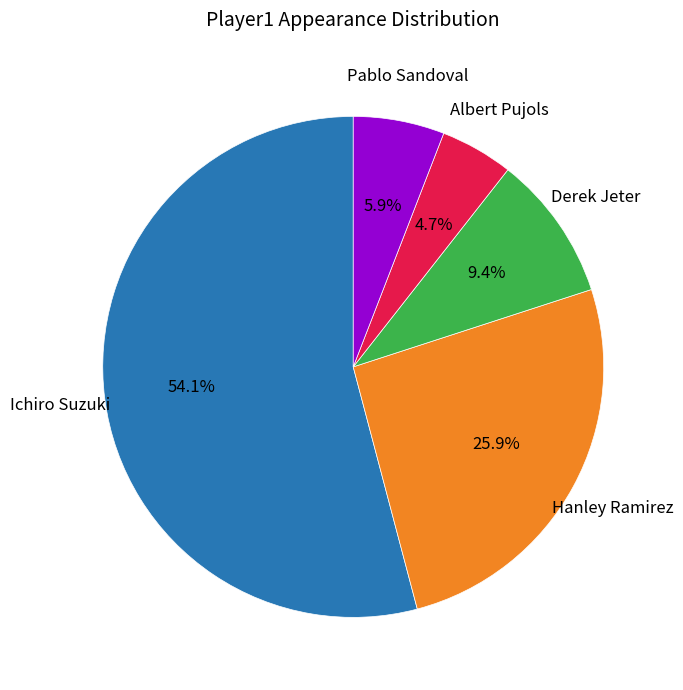

The Ichiro Suzuki slice represents 62% of the pie. True or false?

False